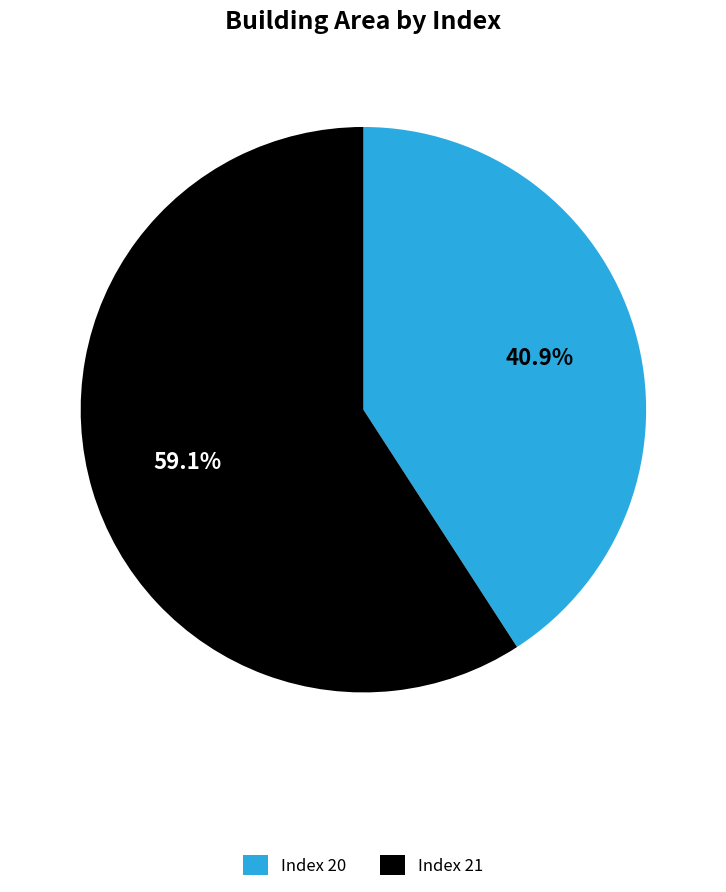

Is there a majority slice in this chart?

Yes